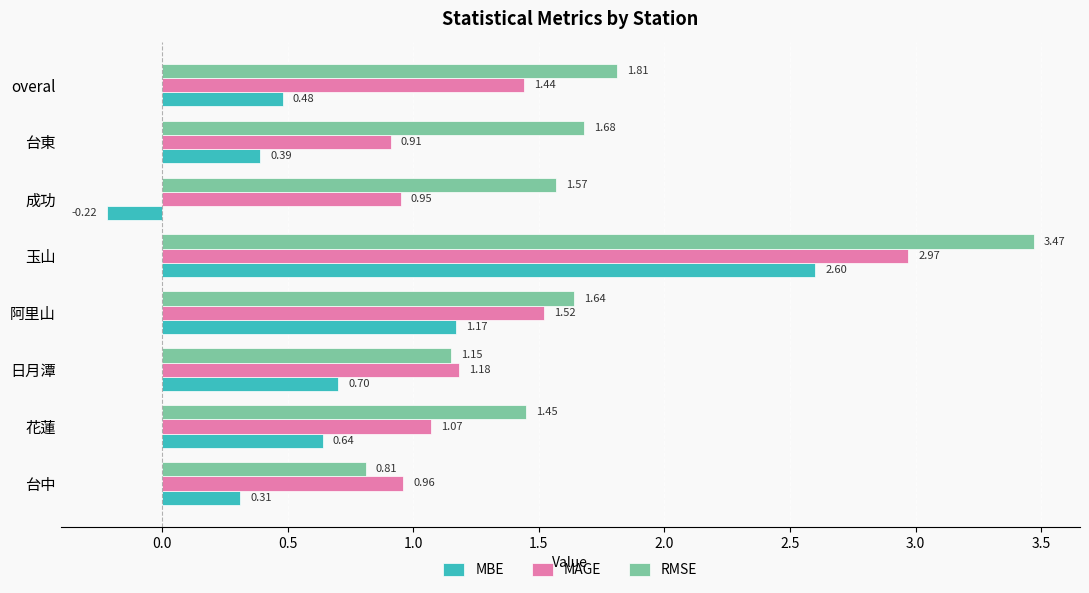

How many values in the MBE series exceed 0?

7